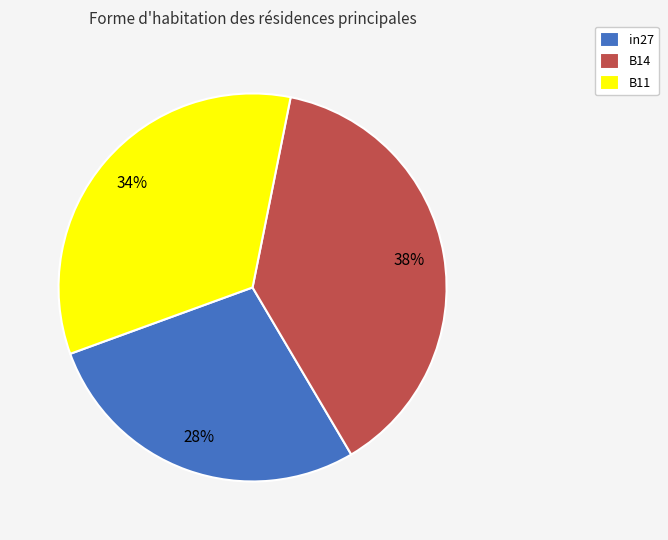

Count the number of slices in the pie.

3